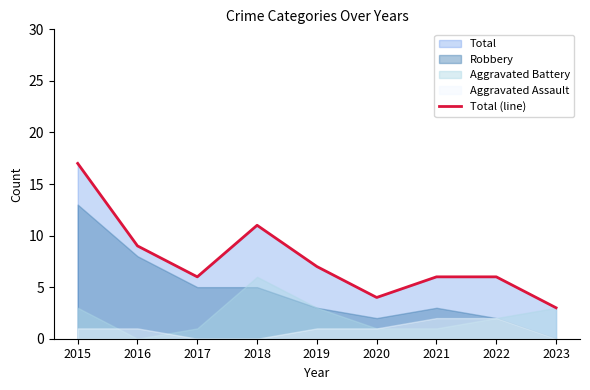

The Total (line) series shows 11 at 2019. True or false?

False